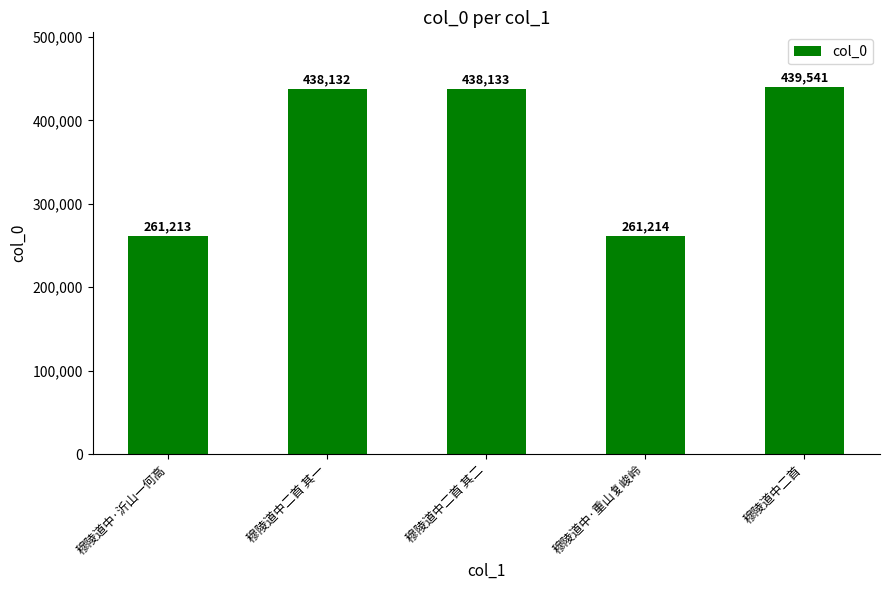

Read the value at 穆陵道中二首 其二, to the nearest 10.

438130